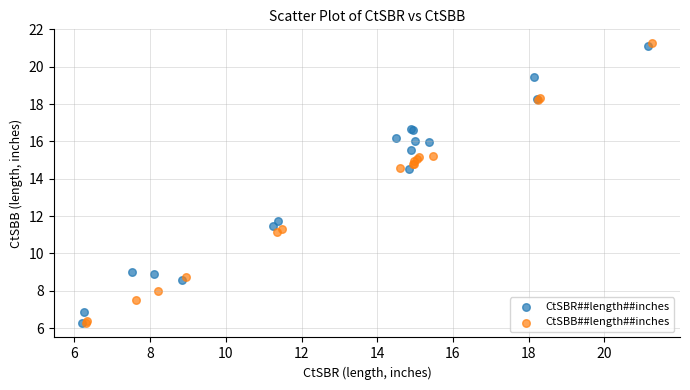

Which series has the largest Y range (max minus min)?

CtSBB##length##inches